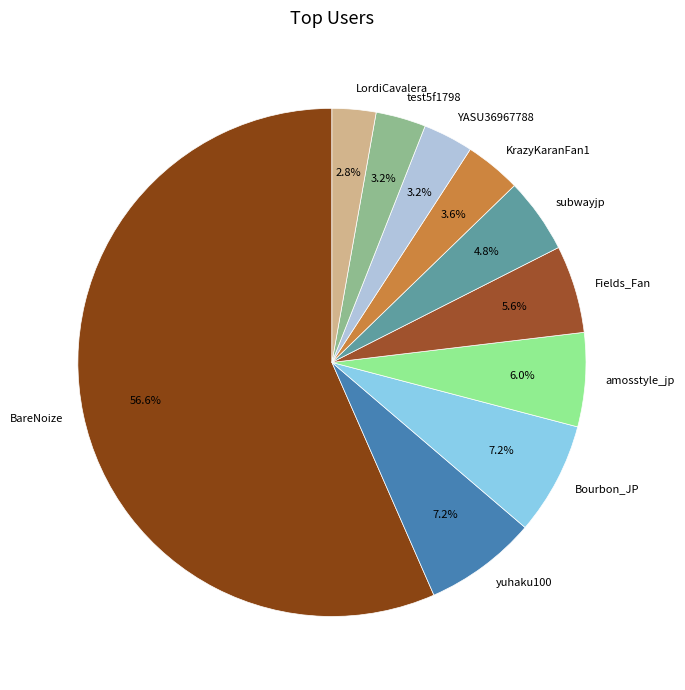

To the nearest percent, what is the difference between the largest and smallest slice percentages?

54%